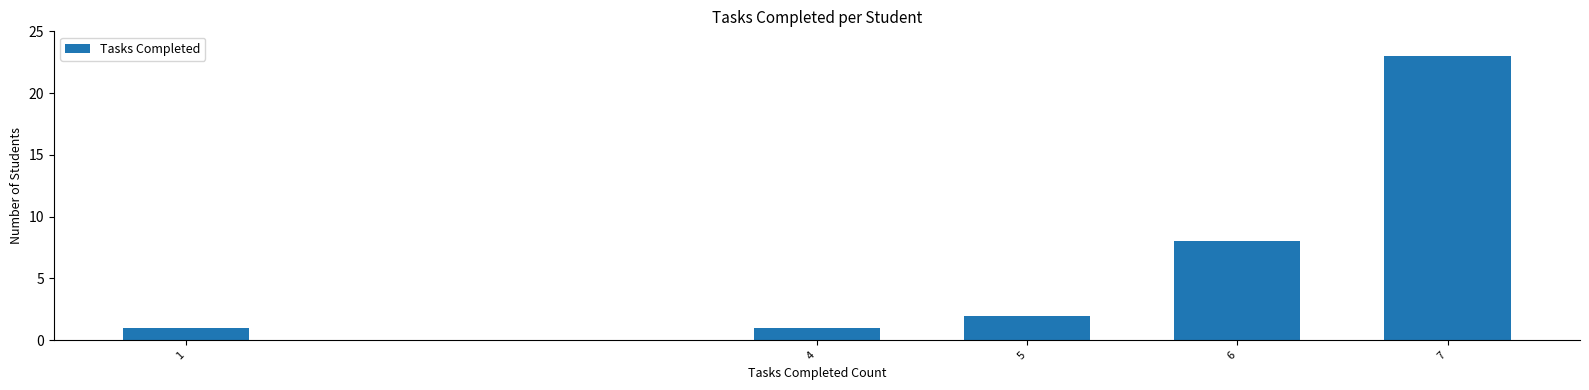

Reading right to left, what are all the values shown in this chart?

7=23	6=8	5=2	4=1	1=1